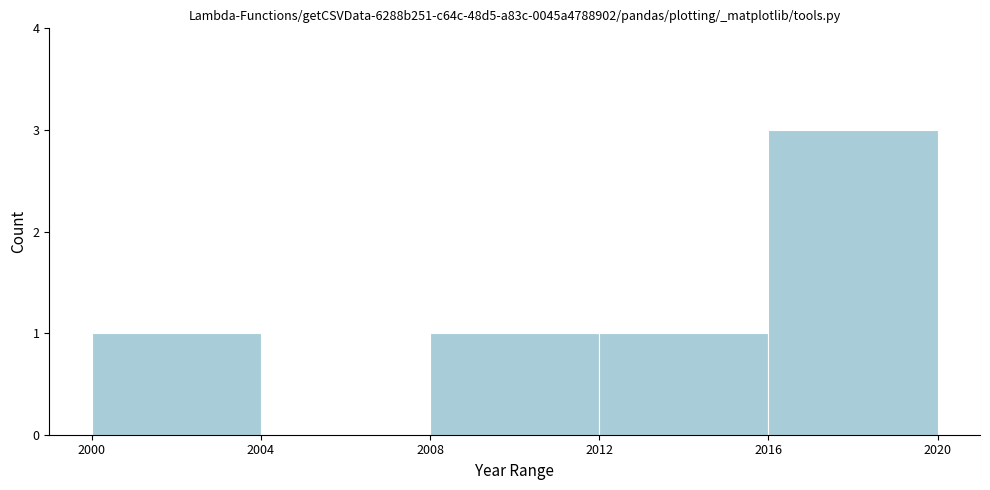

Over which range of the x-axis is the bar tallest?

2016 to 2020